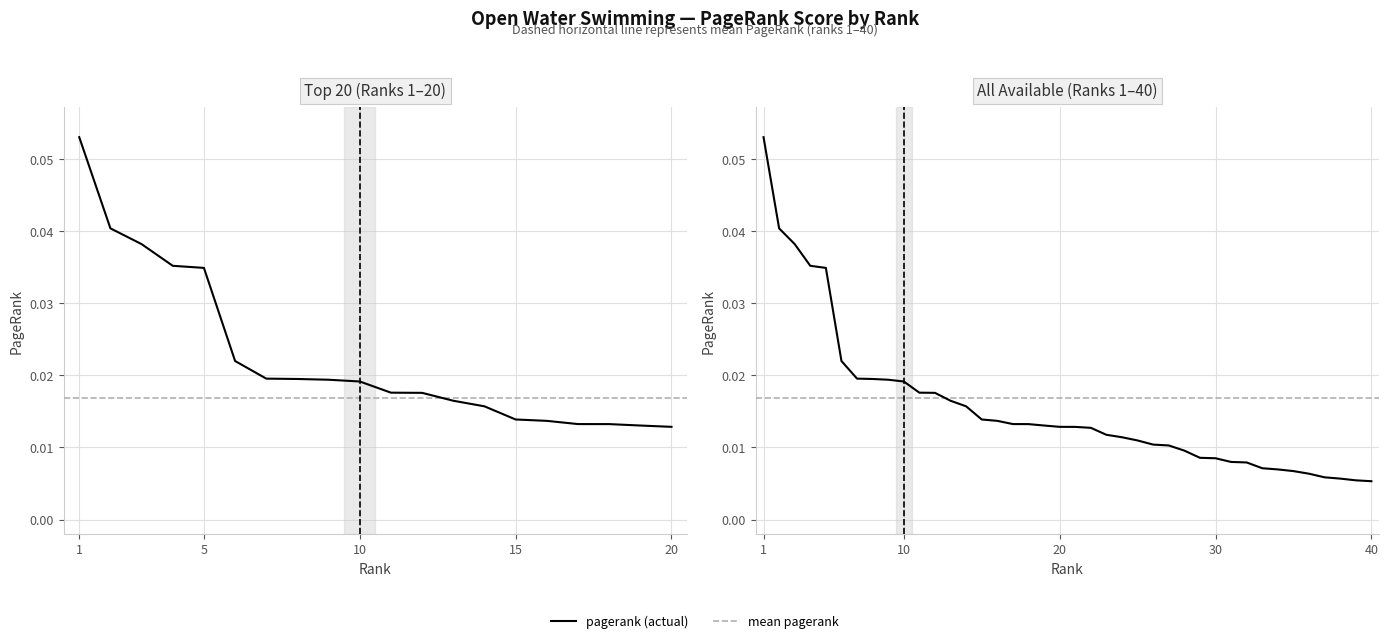

True or false: the data shows 0.0 at 20.

True